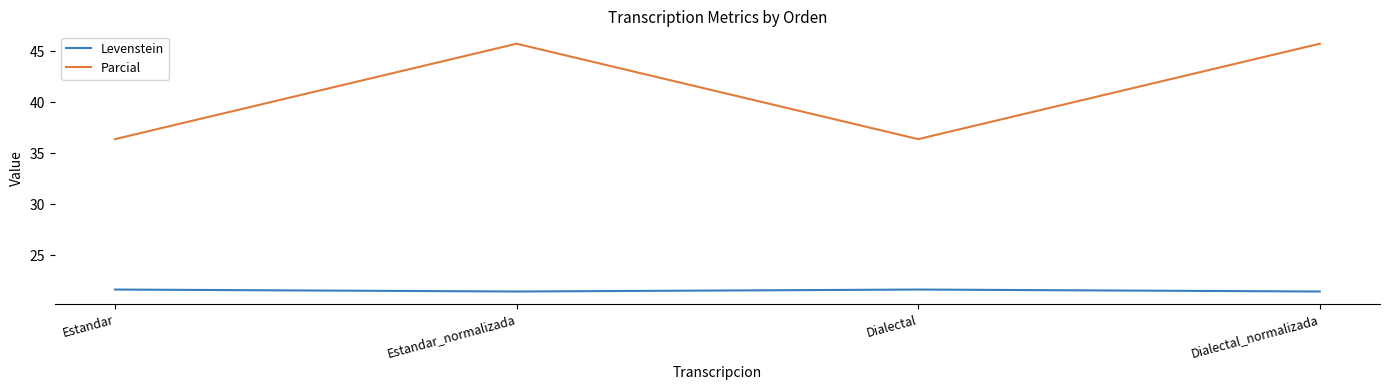

True or false: Parcial and Levenstein cross at least once.

False